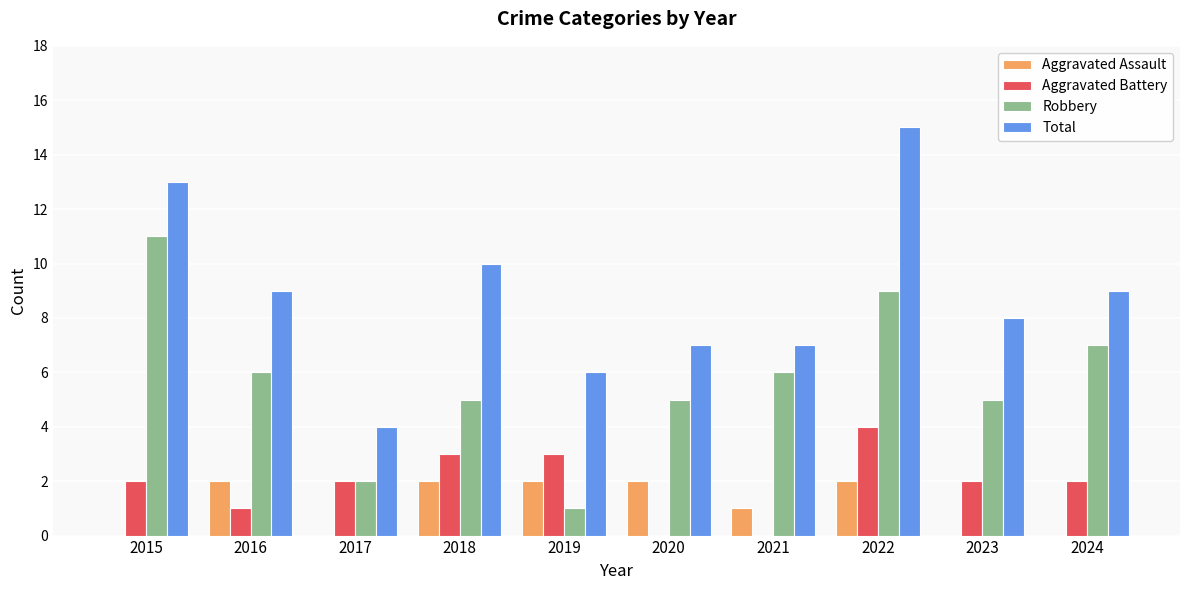

Reading right to left, extract all data points from this chart.

Aggravated Assault: 0	0	2	1	2	2	2	0	2	0
Aggravated Battery: 2	2	4	0	0	3	3	2	1	2
Robbery: 7	5	9	6	5	1	5	2	6	11
Total: 9	8	15	7	7	6	10	4	9	13